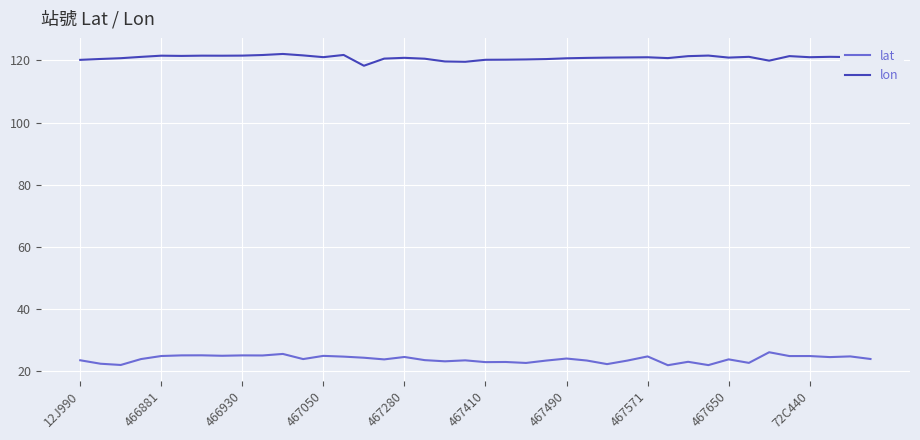

What is the maximum value shown in the chart?

122.1